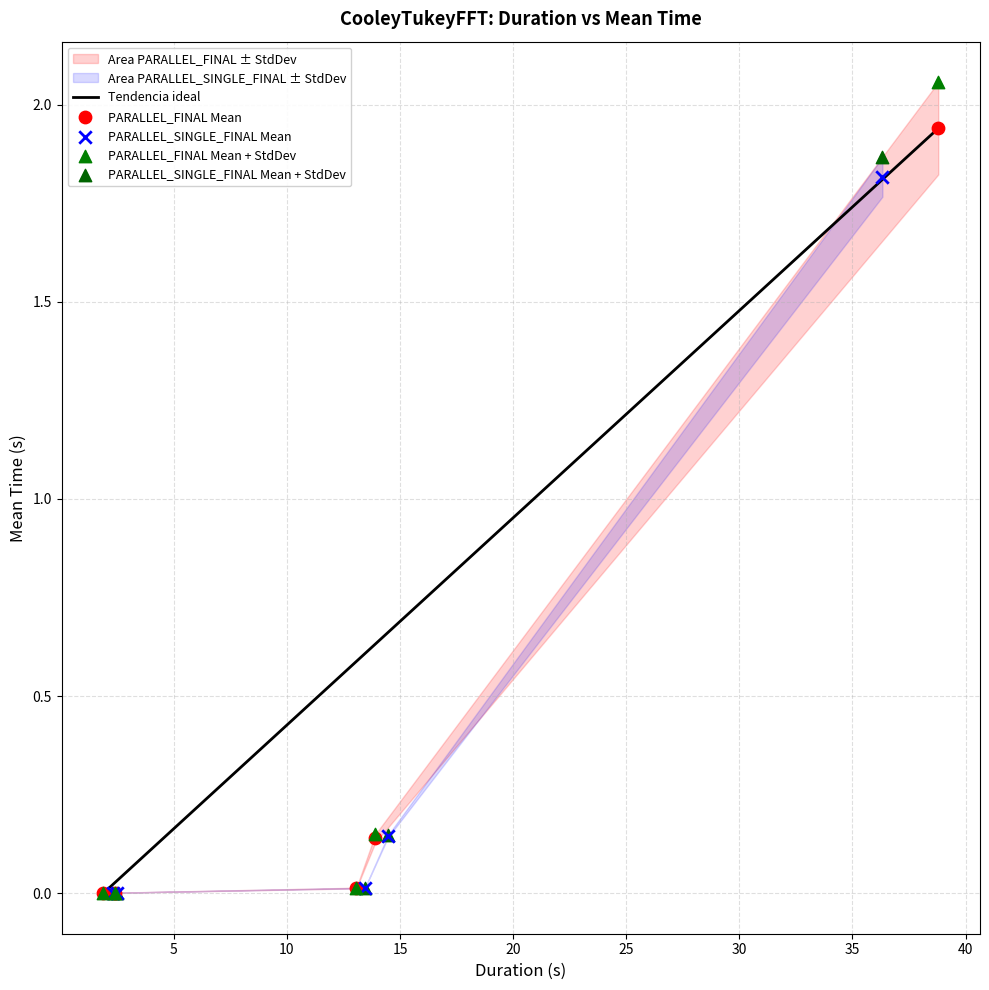

Which series has the largest Y range (max minus min)?

PARALLEL_FINAL Mean + StdDev